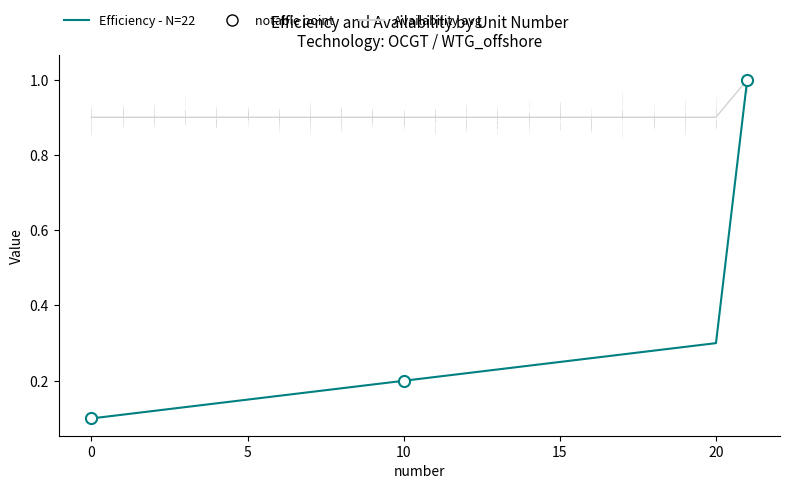

What is the greatest value displayed?

1.0